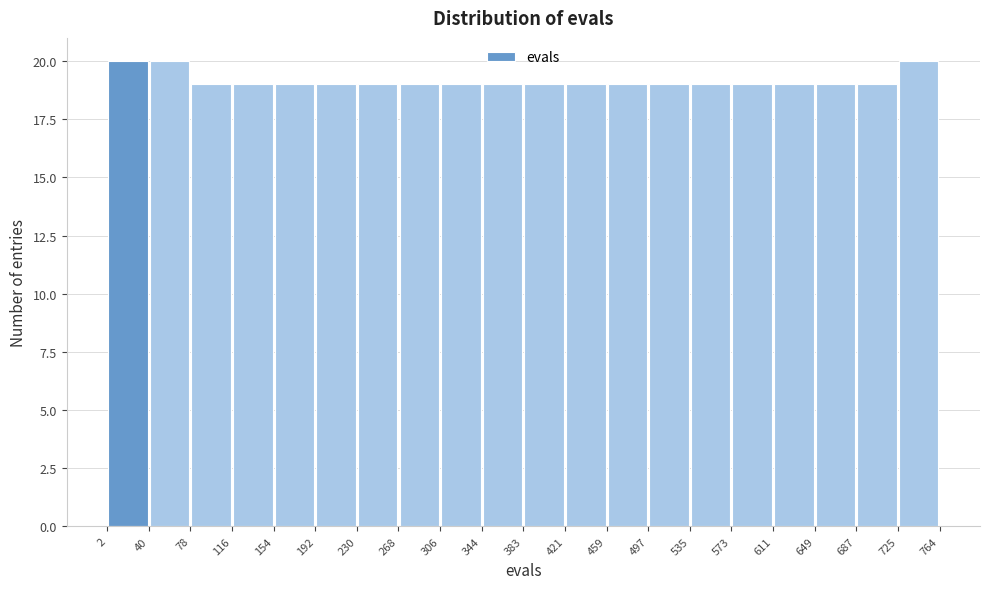

What is the height of the bar covering 78 to 116 on the x-axis? The values are not printed on the chart, so give them approximately, as read against the axis.

19